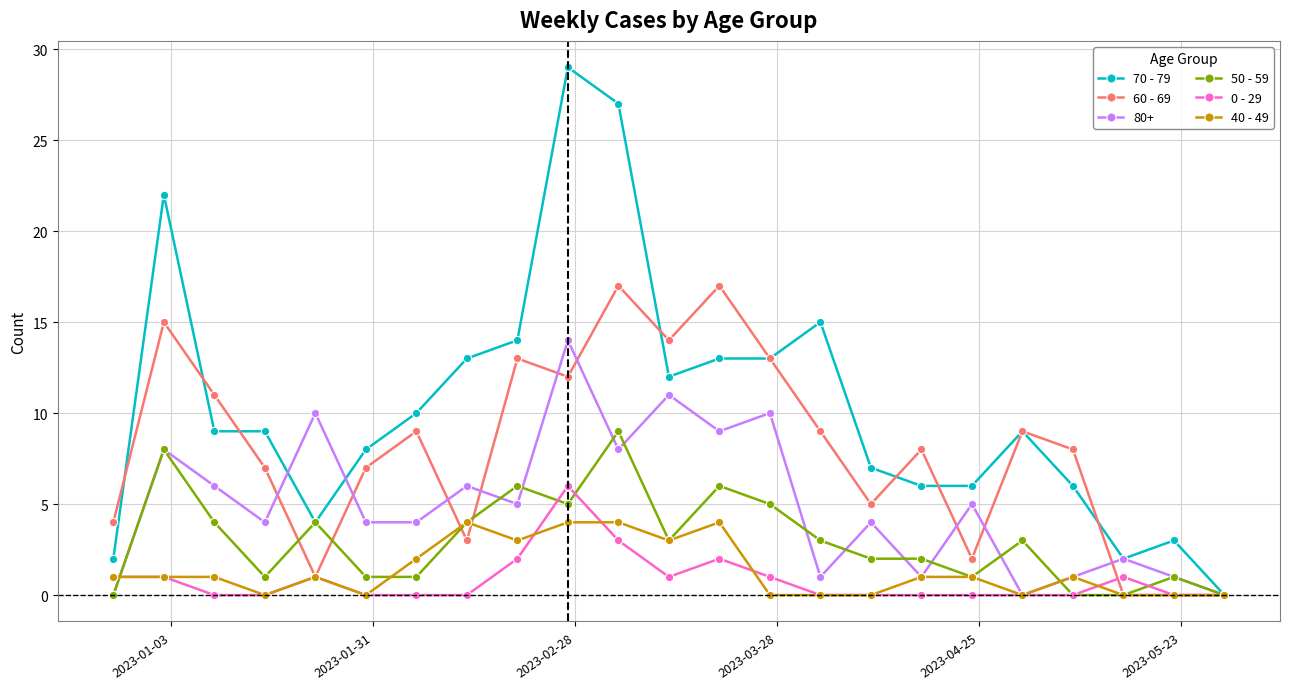

What is the average value of the 60 - 69 series?

8